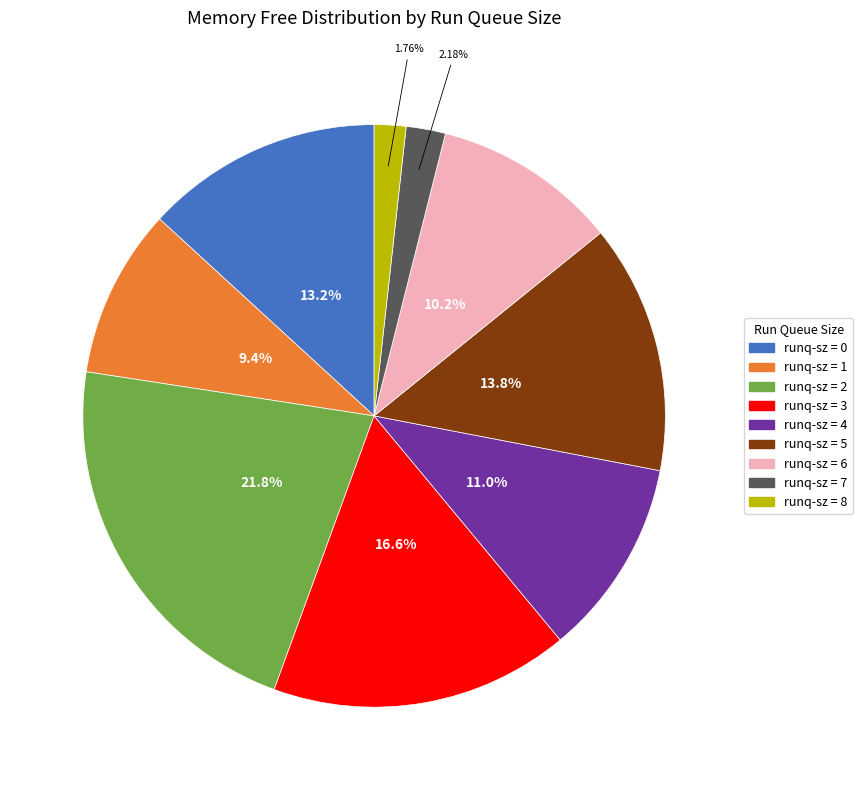

Does any single category account for the majority?

No